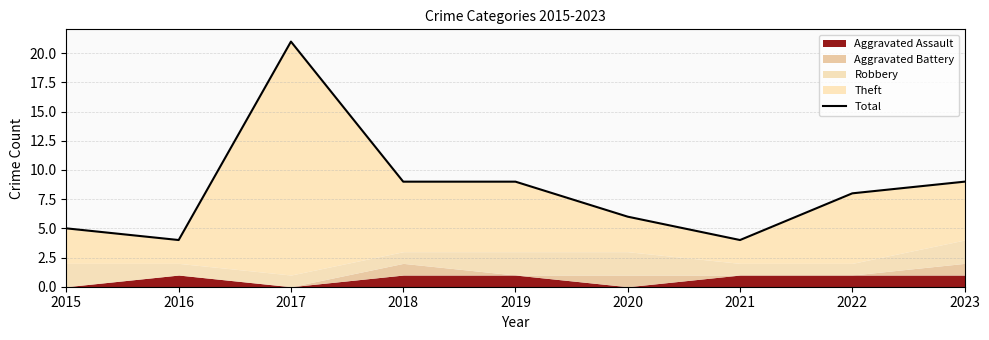

How many data points are less than 8?

4